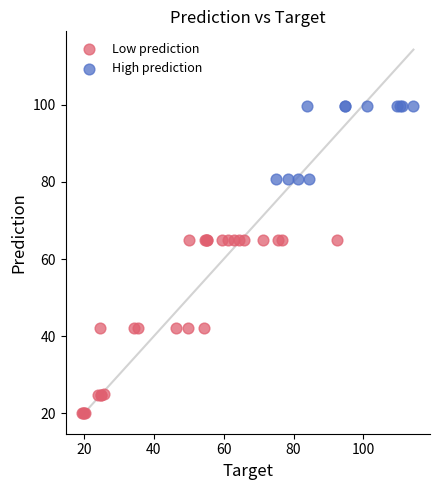

Which series reaches the maximum Y coordinate?

High prediction